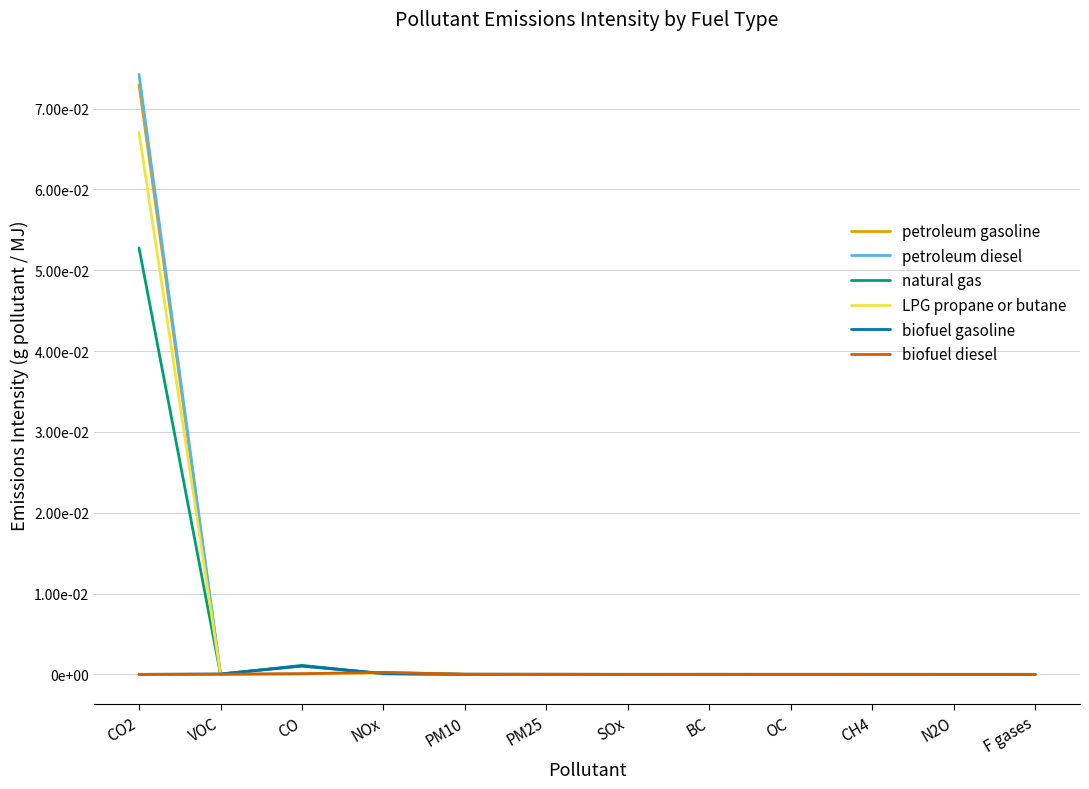

What are all the series names shown in the legend?

petroleum gasoline, petroleum diesel, natural gas, LPG propane or butane, biofuel gasoline, biofuel diesel